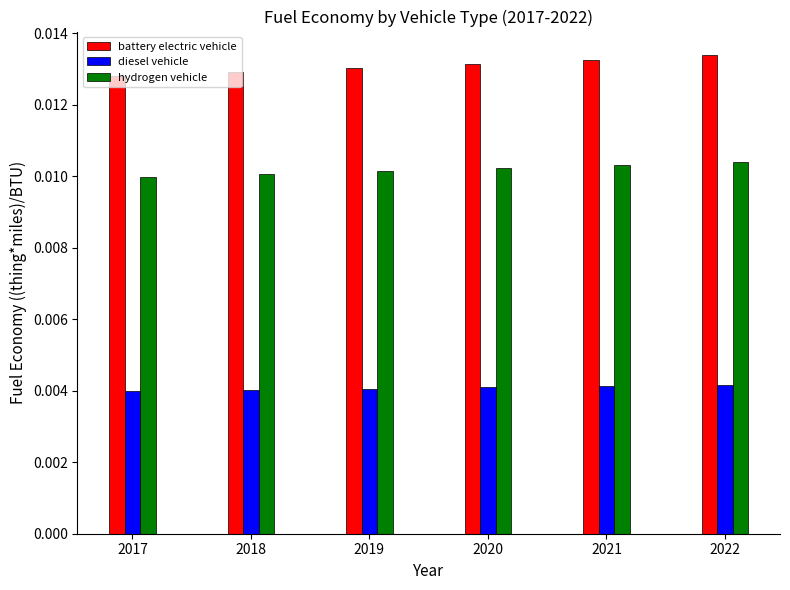

Which series has the largest range (max minus min)?

battery electric vehicle